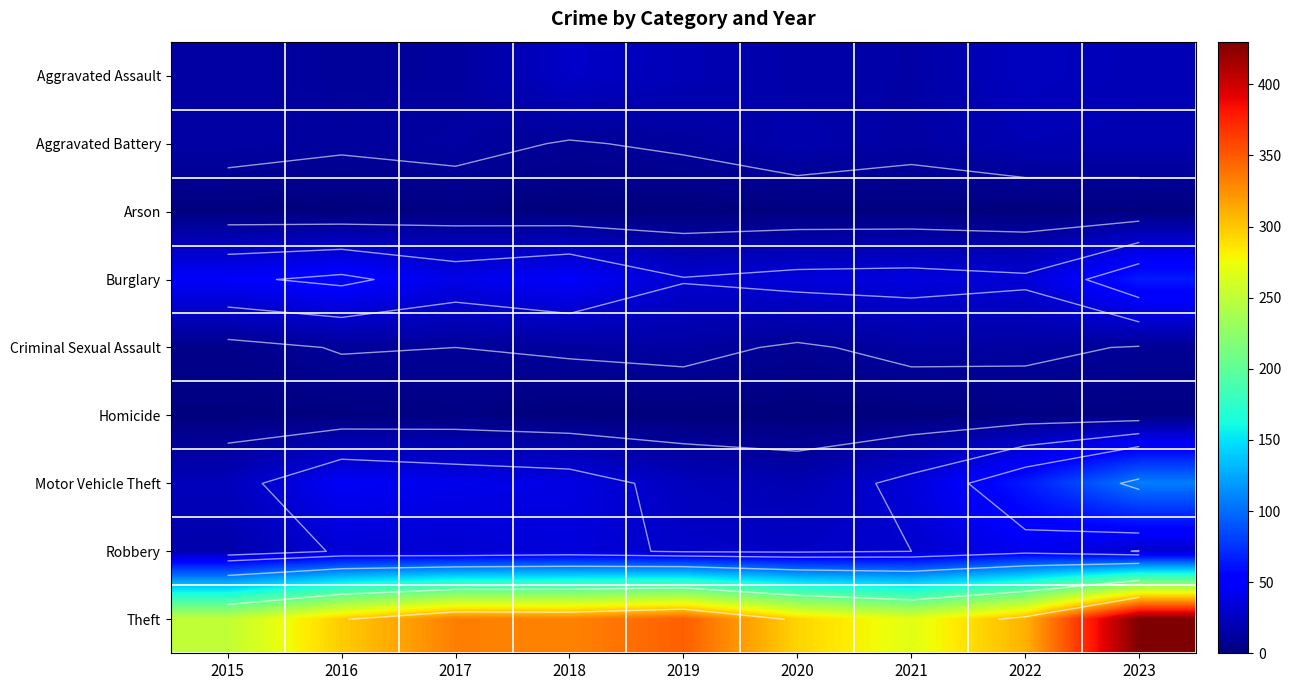

Is it true that Burglary equals 65 at 2023?

True